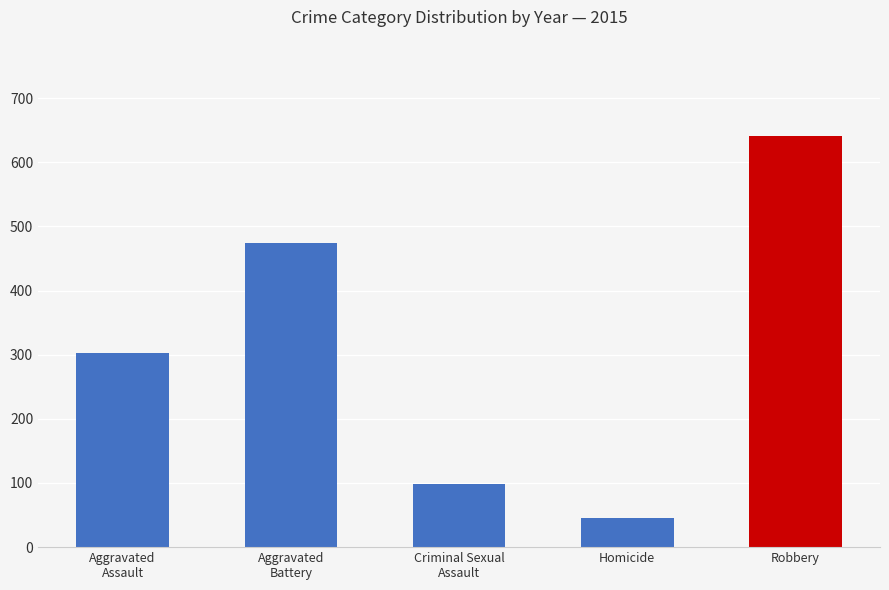

What is the value of the 1st bar from the left?

303